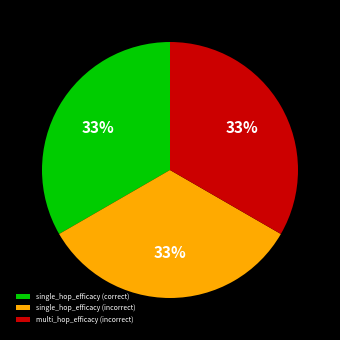

Is there a majority slice in this chart?

No